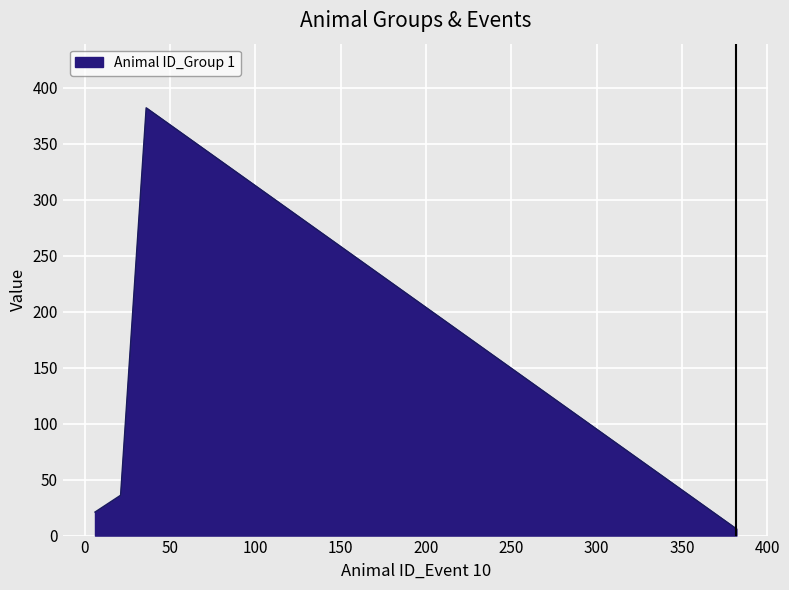

How many categories are shown in the chart?

4